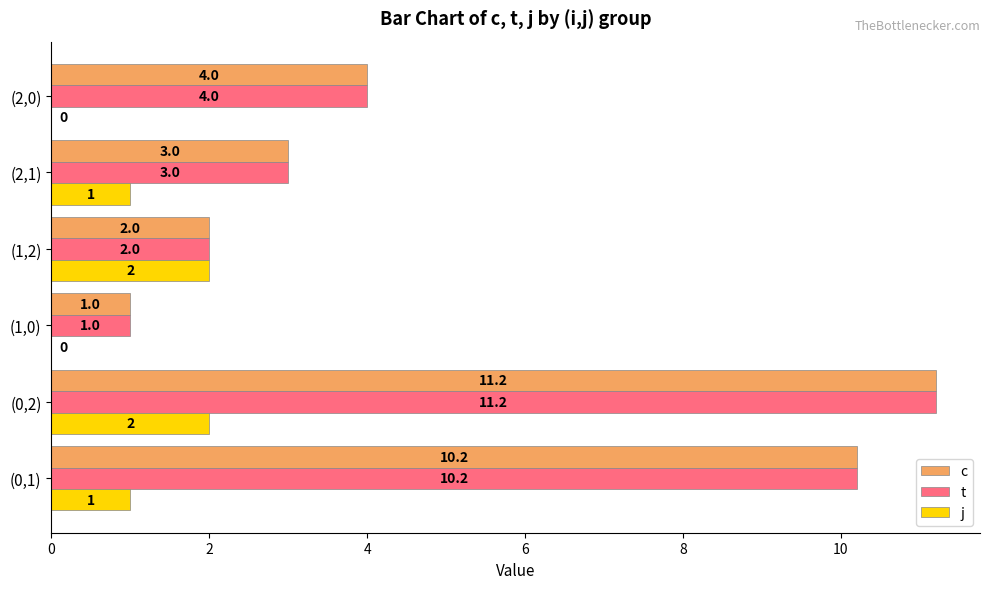

At which label is t closest to 6?

(2,0)